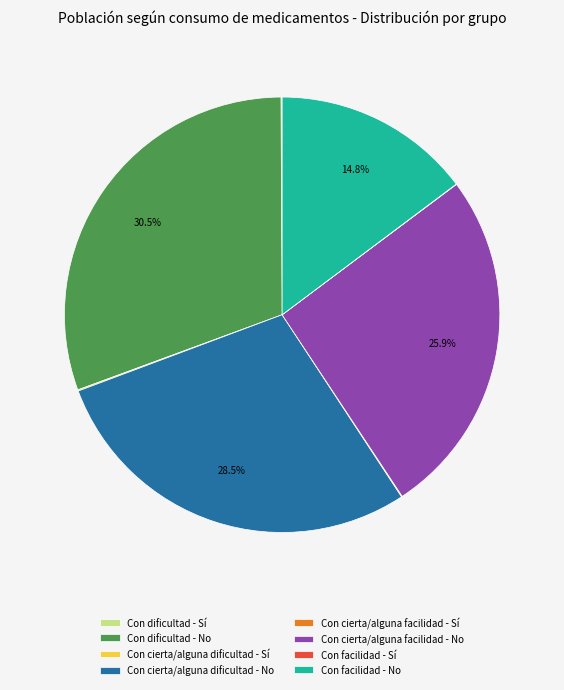

What is the largest slice in the pie chart?

Con dificultad - No